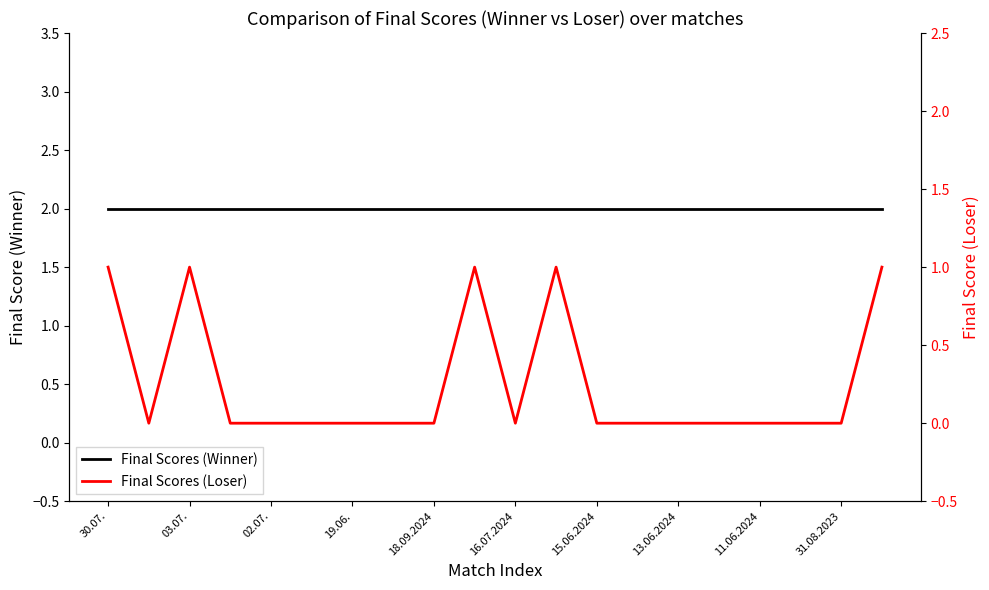

True or false: Final Scores (Winner) has more than 1 interior local peaks.

False